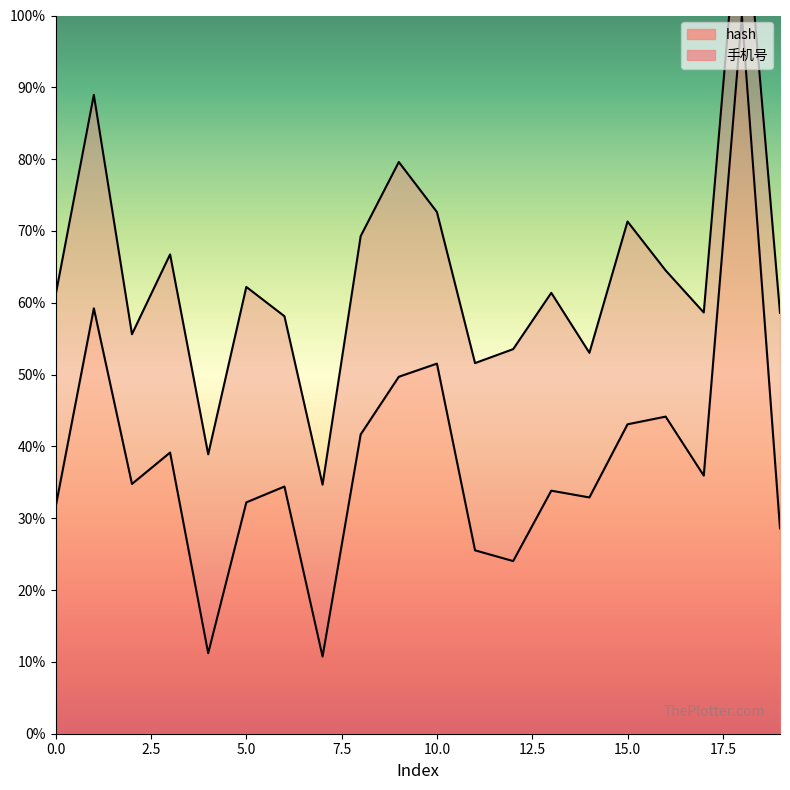

Which category has the lowest value across all series?

7